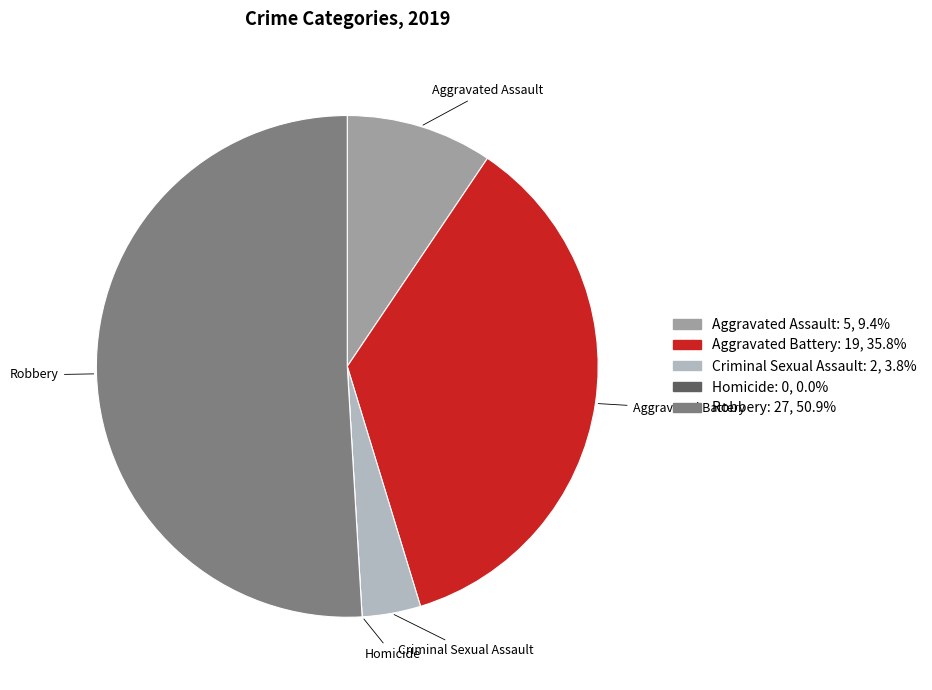

True or false: Robbery accounts for 59% of the total.

False